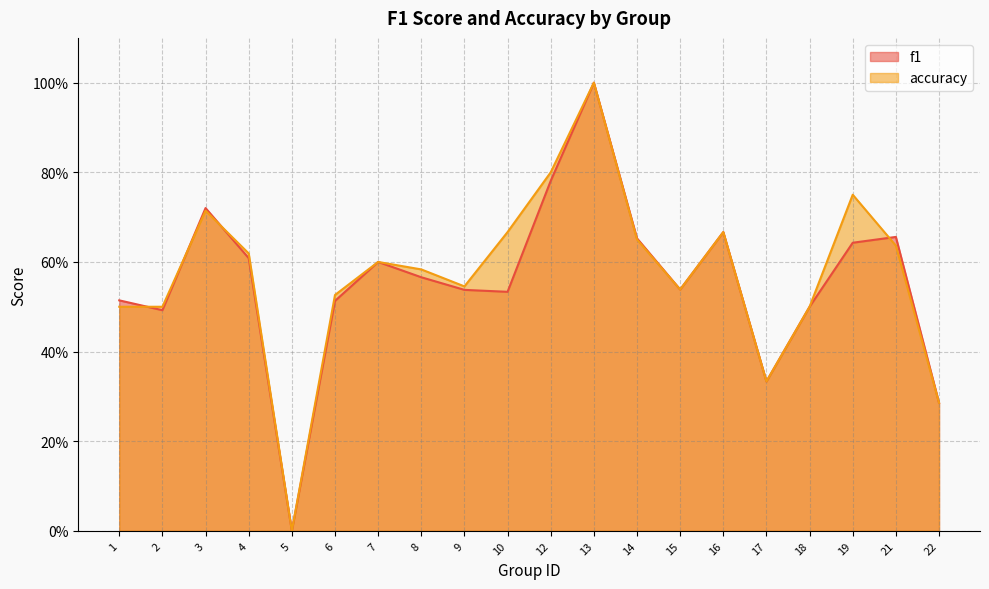

Rank the categories by f1 value from highest to lowest.

13, 12, 3, 16, 21, 14, 19, 4, 7, 8, 15, 9, 10, 1, 6, 18, 2, 17, 22, 5